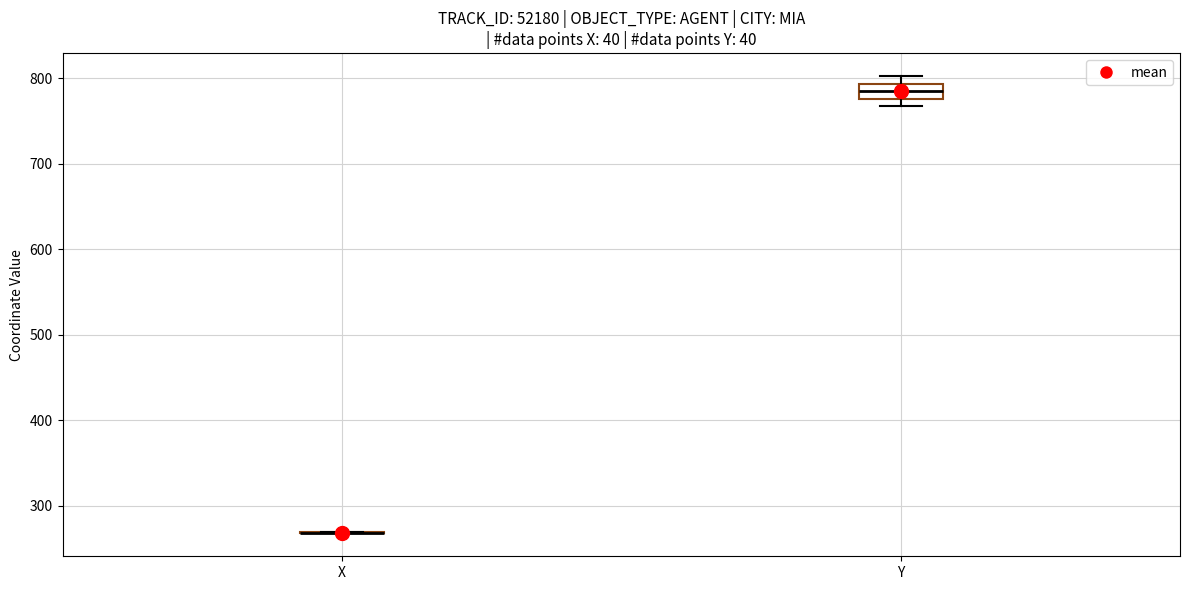

Reading left to right, read every box against the y-axis: the position of its median line, the range the box covers, and the ends of its whiskers. The values are not printed on the chart, so give them approximately, as read against the axis.

X: box collapsed to a line at 270, whiskers 270 to 270
Y: median 790 (inside the box), box 780 to 790, whiskers 770 to 800